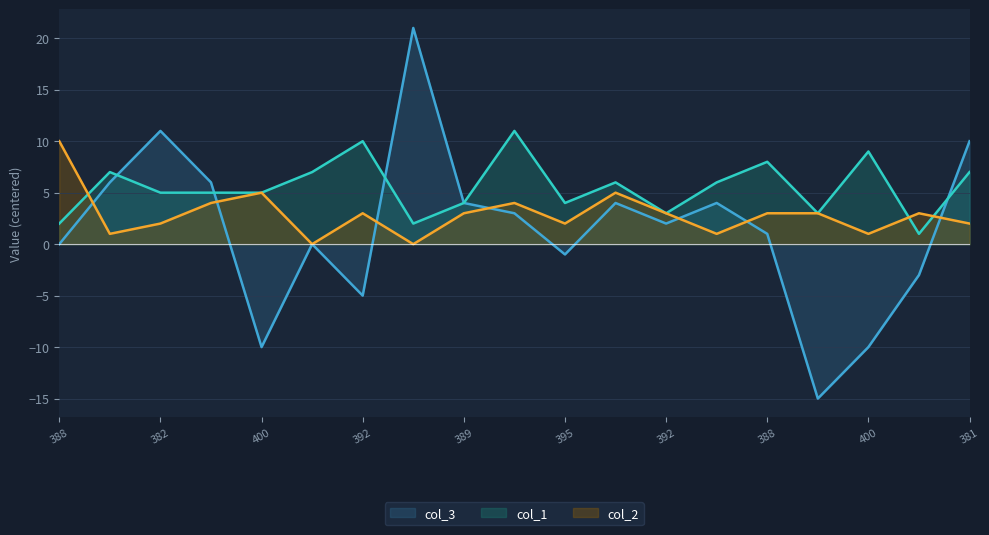

Reading left to right, transcribe all the data shown in this chart.

col_3: 0	6	11	6	-10	0	-5	21	4	3	-1	4	2	4	1	-15	-10	-3	10
col_1: 2	7	5	5	5	7	10	2	4	11	4	6	3	6	8	3	9	1	7
col_2: 10	1	2	4	5	0	3	0	3	4	2	5	3	1	3	3	1	3	2